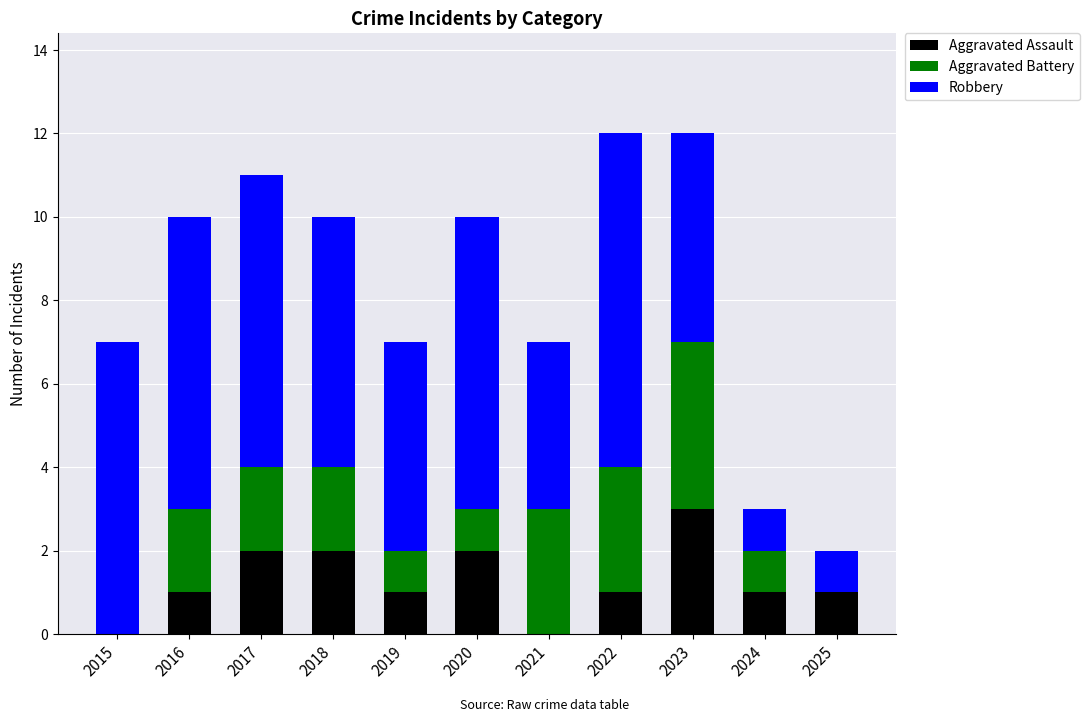

What is the total value across all series at 2020?

10